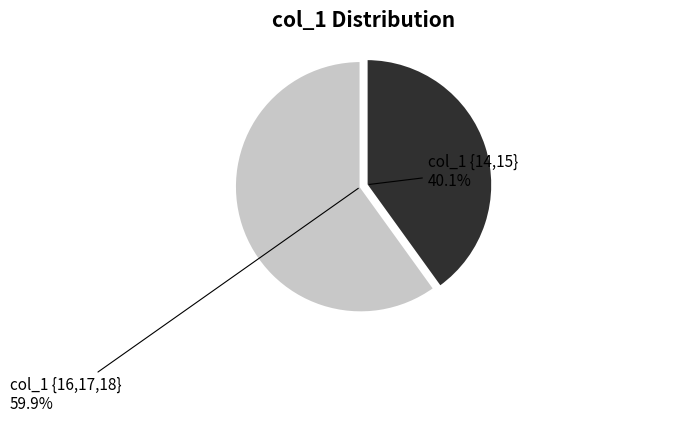

Does any single category account for the majority?

Yes